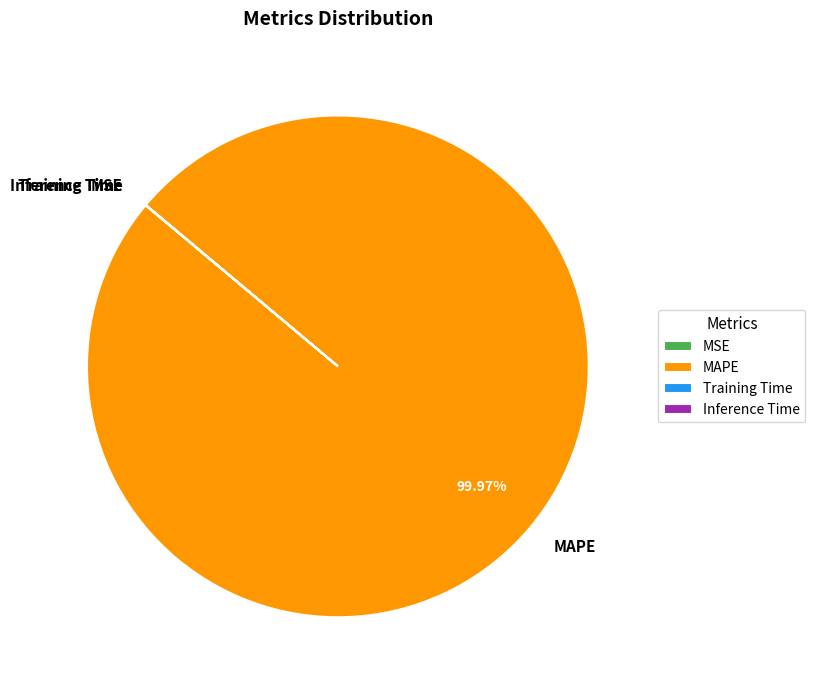

Does MAPE account for over 50% of the chart?

Yes